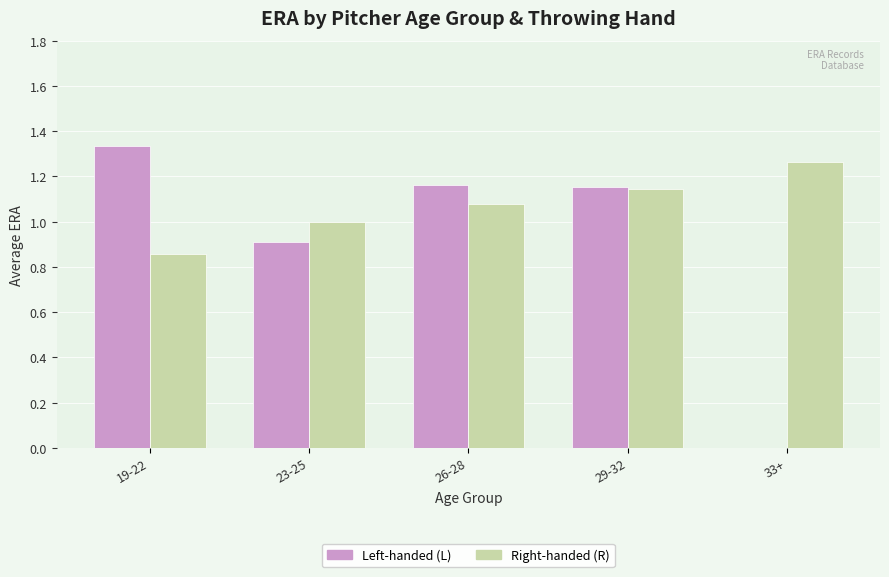

At which label does Left-handed (L) reach its peak?

19-22